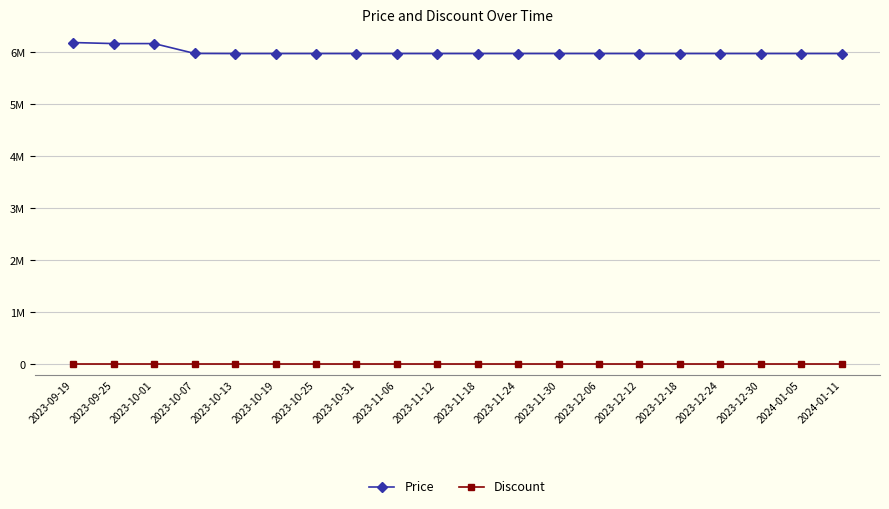

At which label does Discount reach its minimum?

2023-09-19